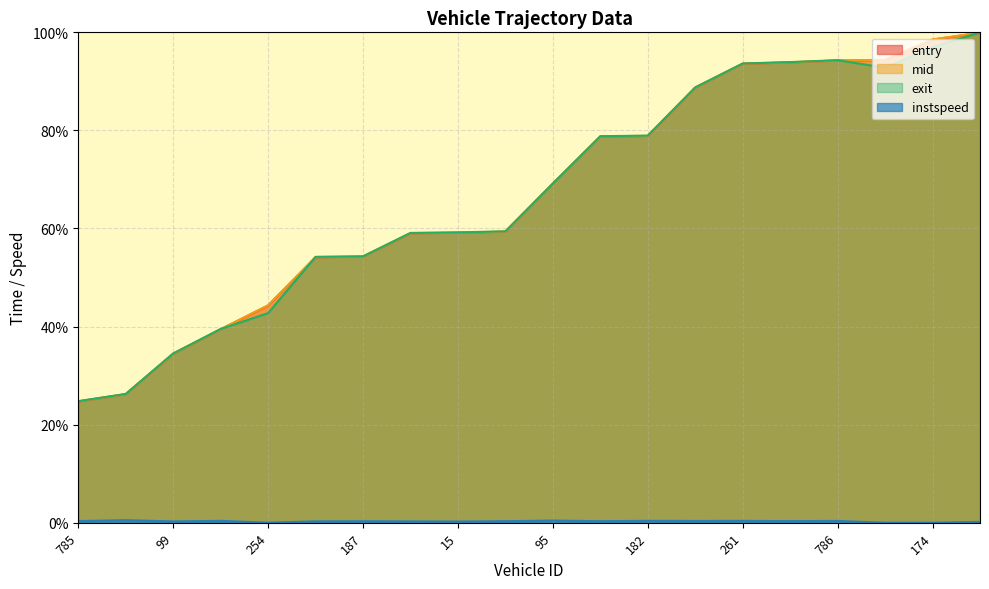

How many categories are shown in the chart?

20